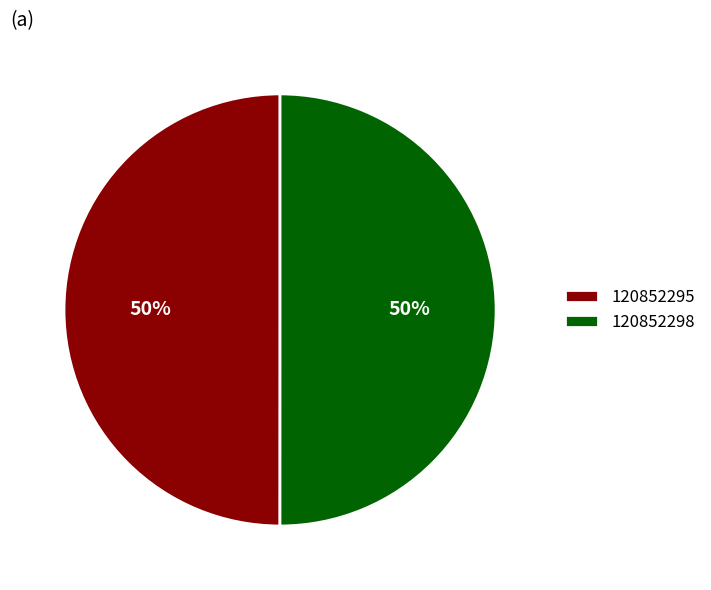

What is the ratio of the value at 120852295 to the value at 120852298?

1.0